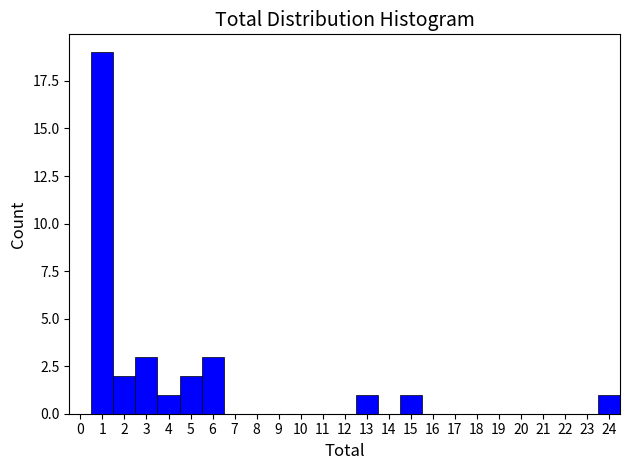

Which range on the x-axis has the tallest bar?

0.5 to 1.5